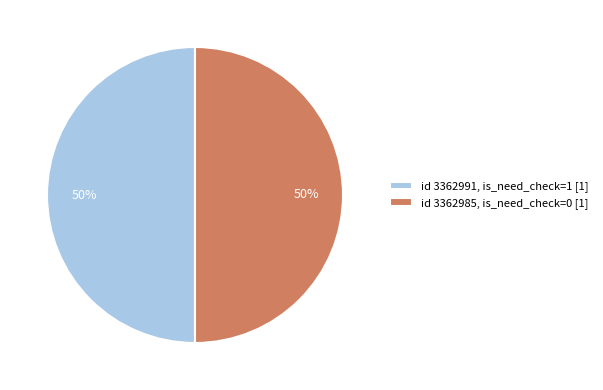

Combined, do id 3362985, is_need_check=0 [1] and id 3362991, is_need_check=1 [1] account for over 50%?

Yes